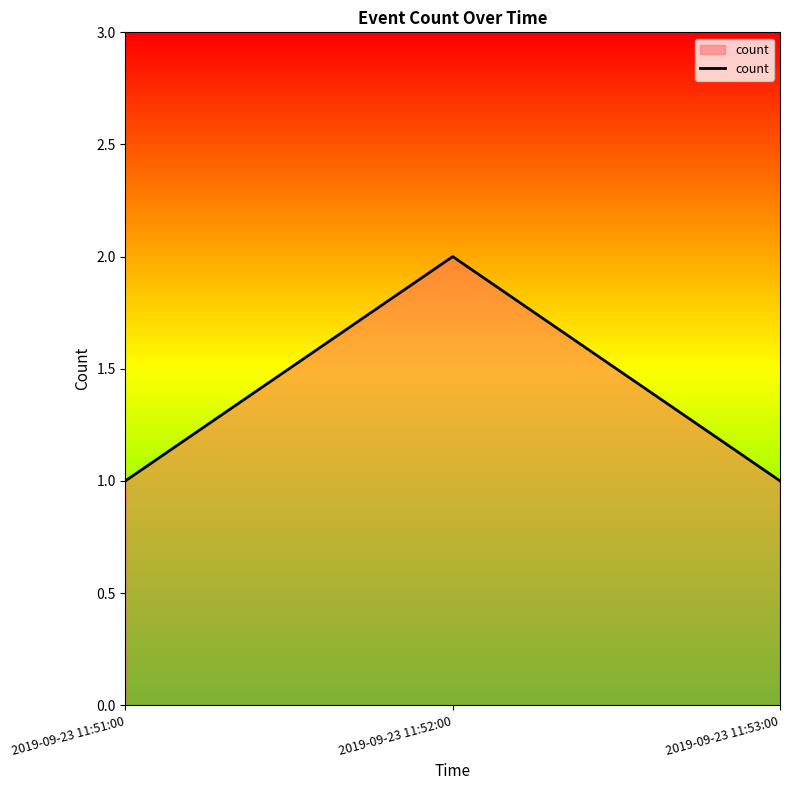

What is the ratio of the value at 2019-09-23 11:52:00 to the value at 2019-09-23 11:53:00?

2.0